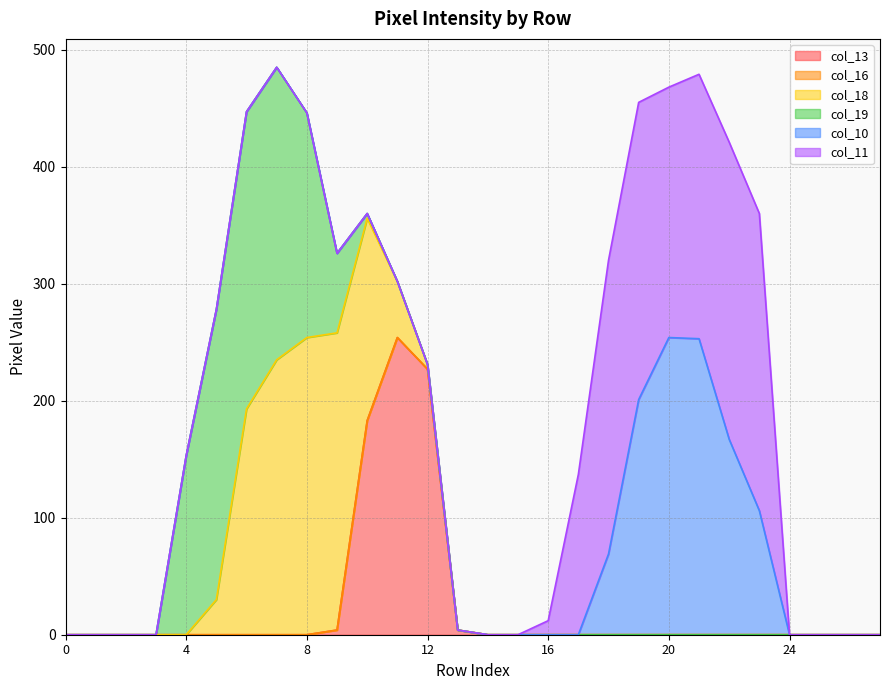

The value of col_10 at 7 is 0. True or false?

True